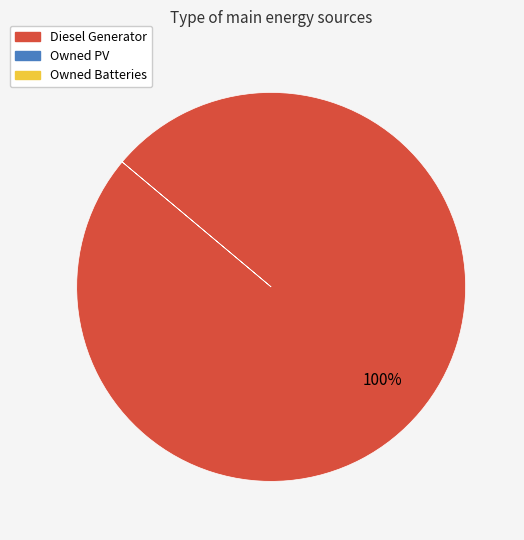

How many slices are in this pie chart?

1